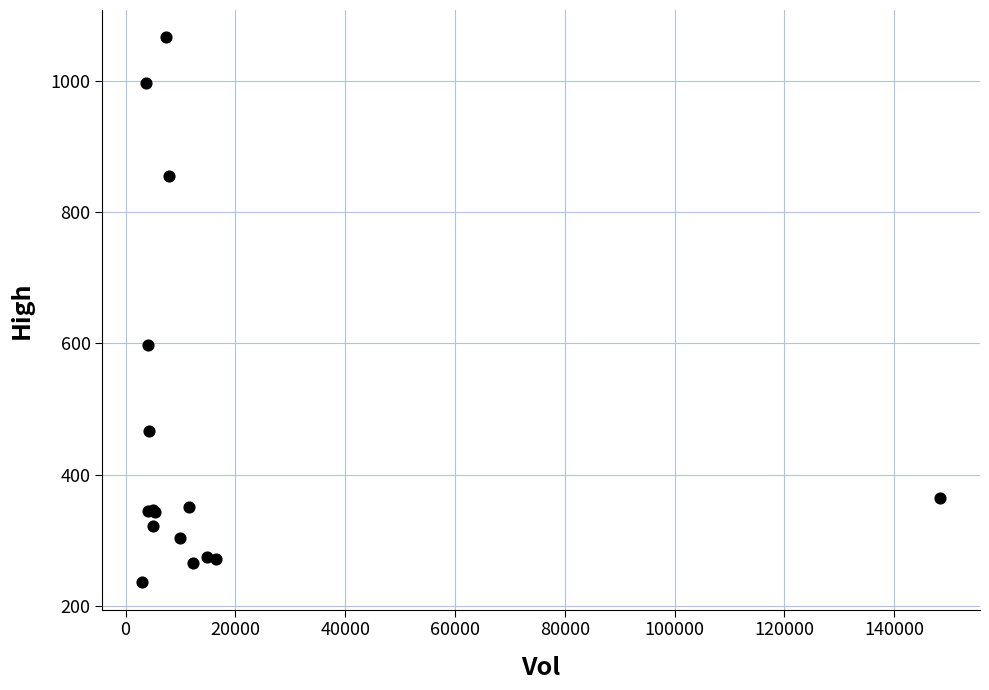

What Y value in the scatter plot is closest to 651?

597